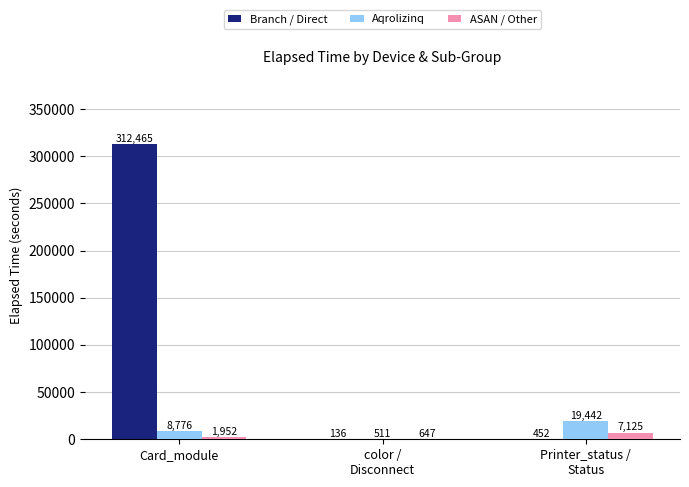

What is the sum of all Aqrolizinq values?

28729